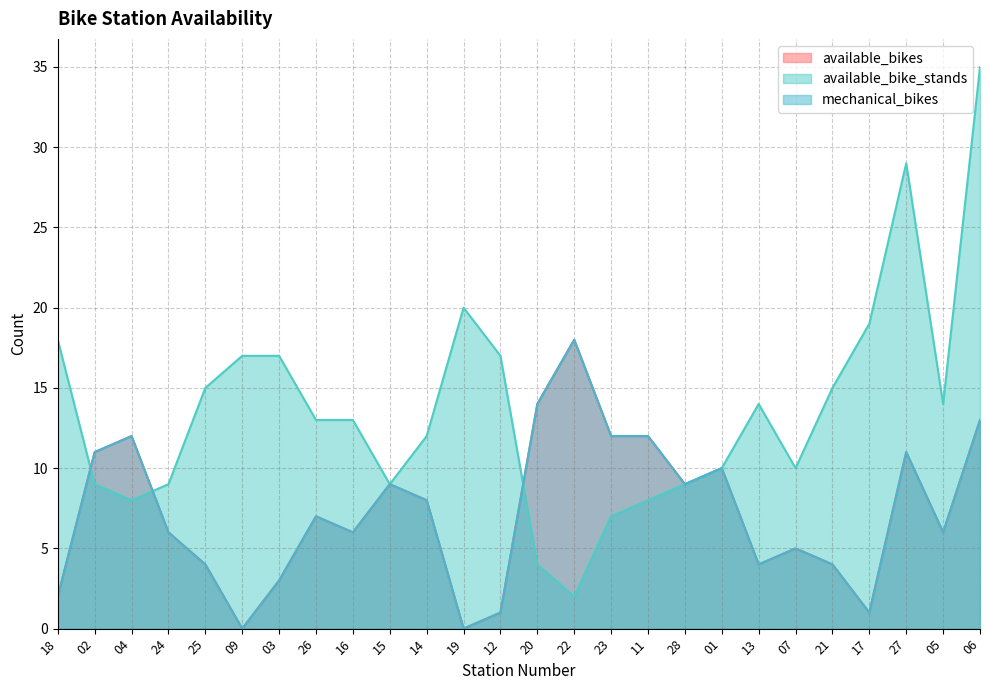

True or false: mechanical_bikes and available_bikes intersect in this chart.

False